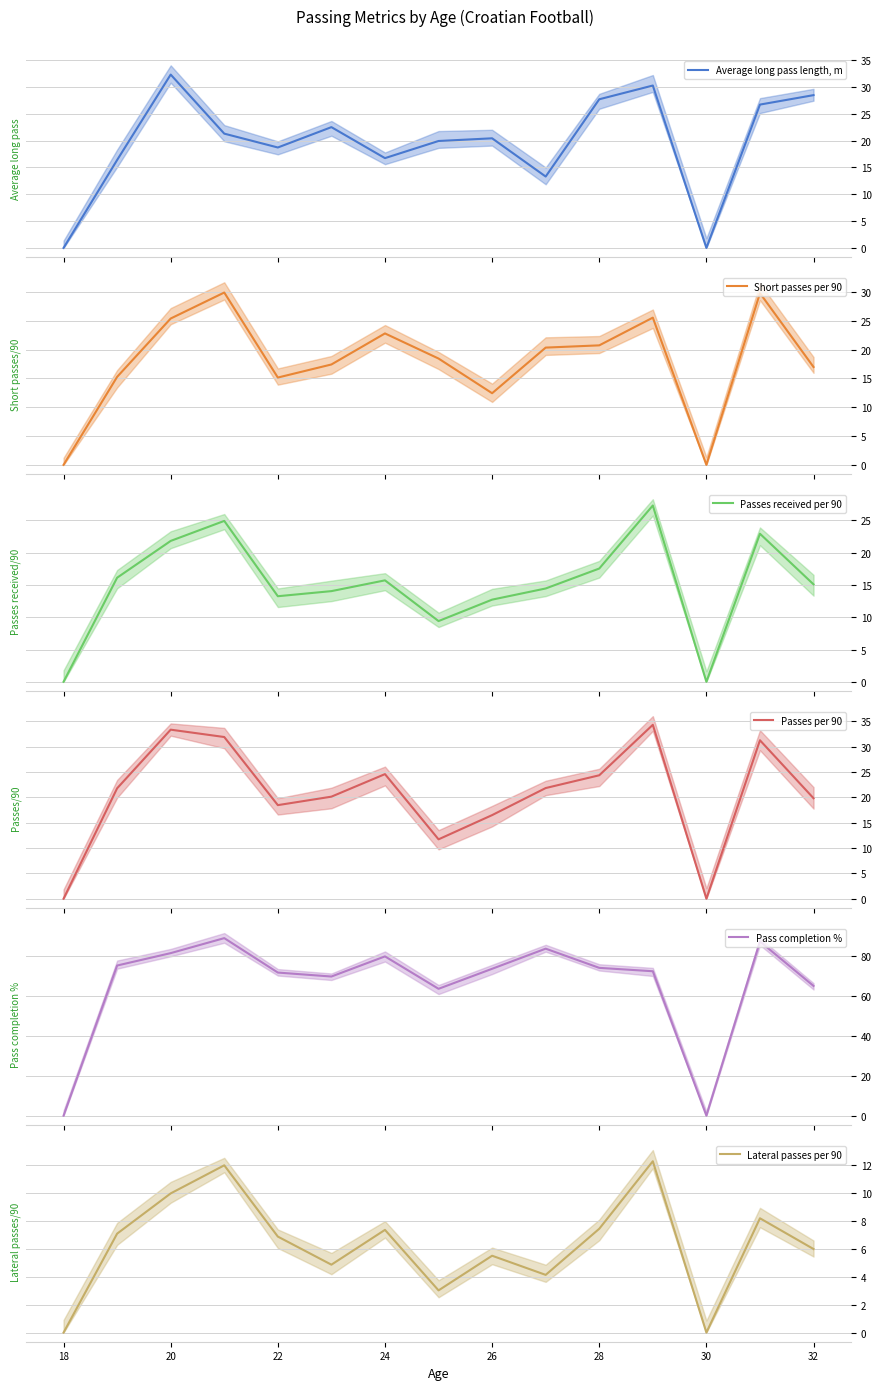

How many lines are shown in the chart?

6